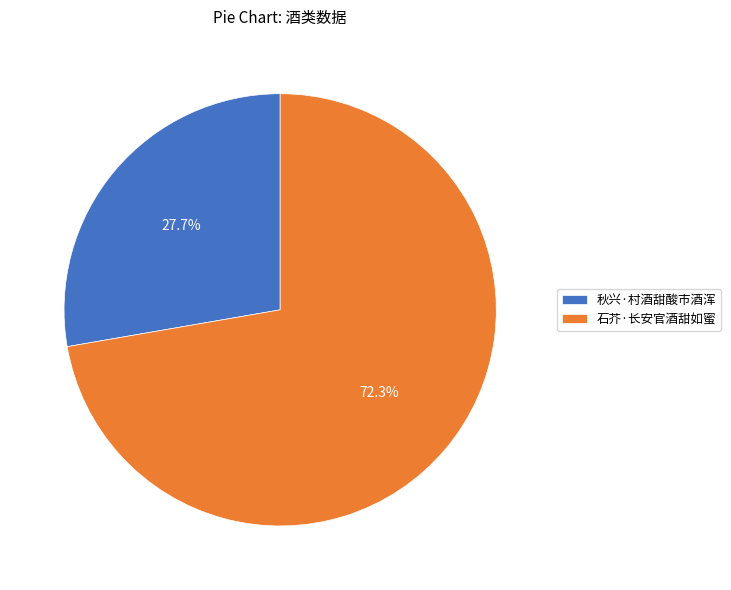

Which has a higher value, 石芥·长安官酒甜如蜜 or 秋兴·村酒甜酸市酒浑?

石芥·长安官酒甜如蜜